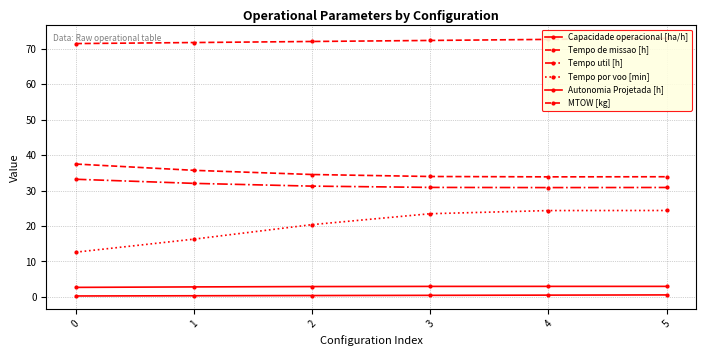

What is the minimum value shown in the chart?

0.2